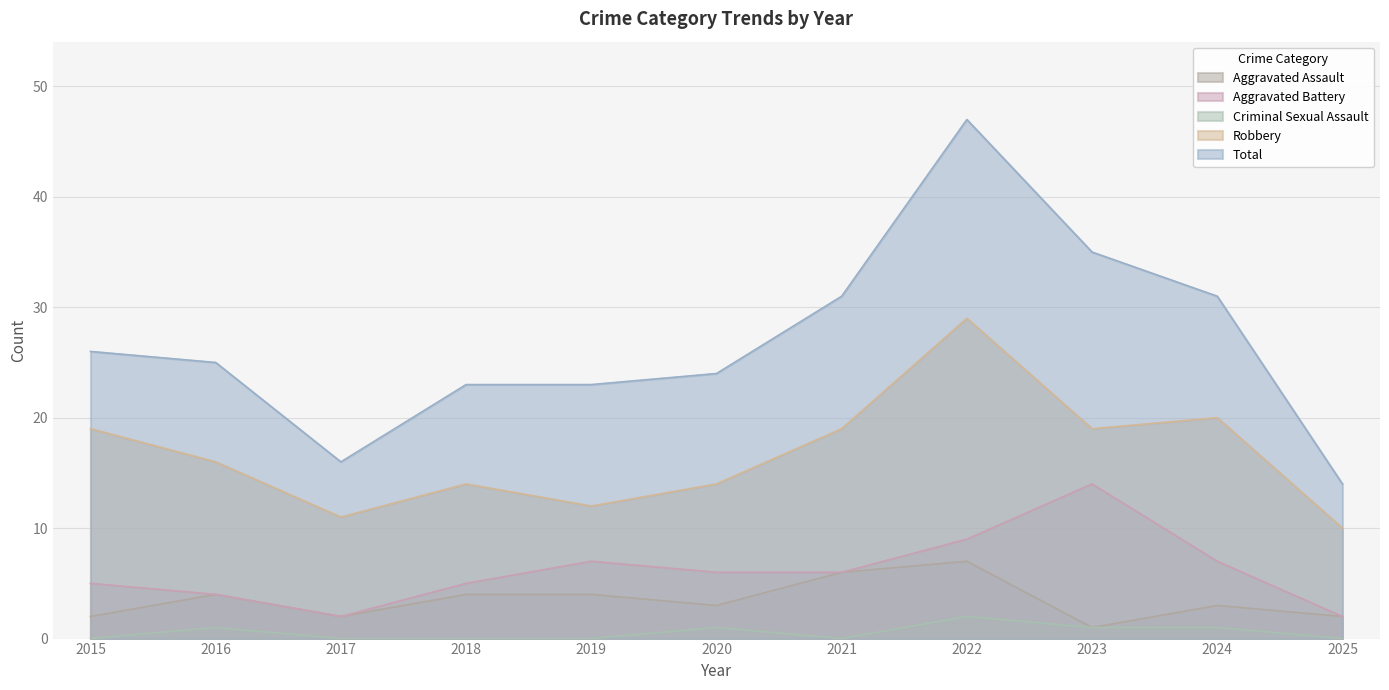

At 2019, list the series in order from largest to smallest.

Total, Robbery, Aggravated Battery, Aggravated Assault, Criminal Sexual Assault